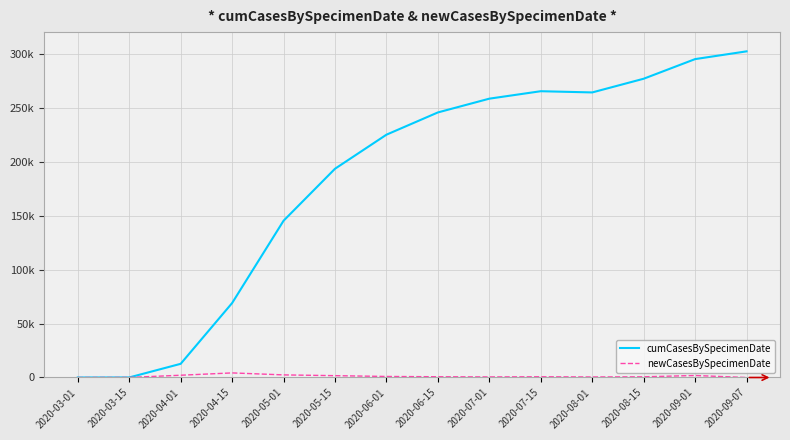

List the series in order of their overall mean, highest first.

cumCasesBySpecimenDate, newCasesBySpecimenDate